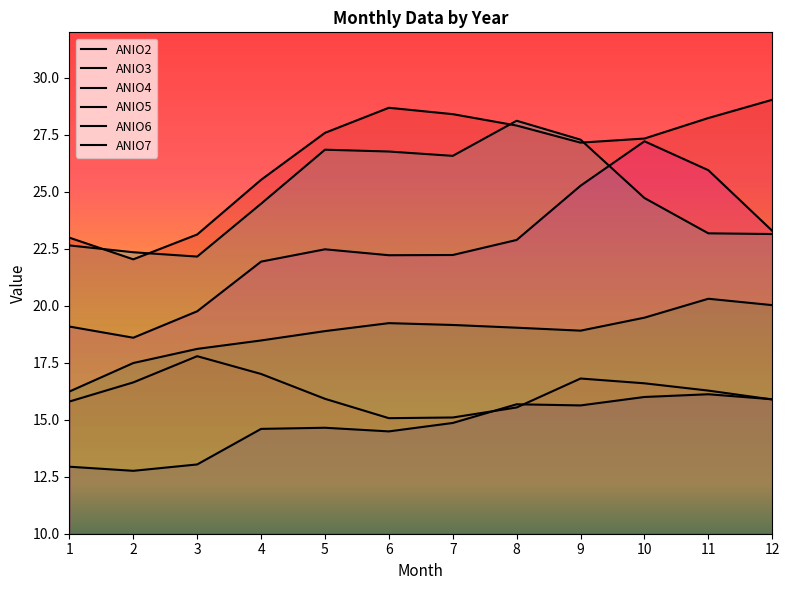

What is the value of the ANIO2 point at the 9th from the left?

15.6